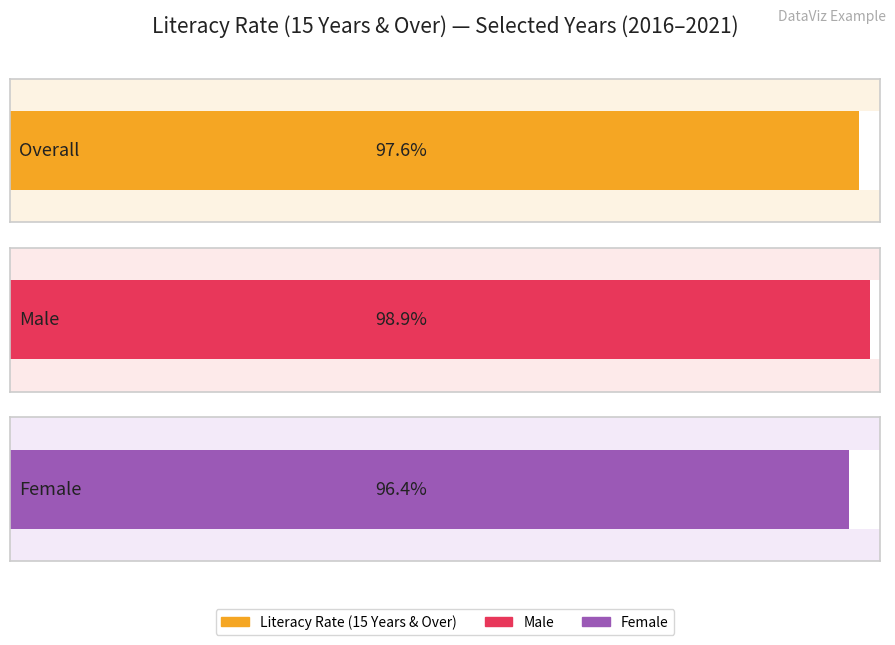

Are the bars horizontal?

Yes